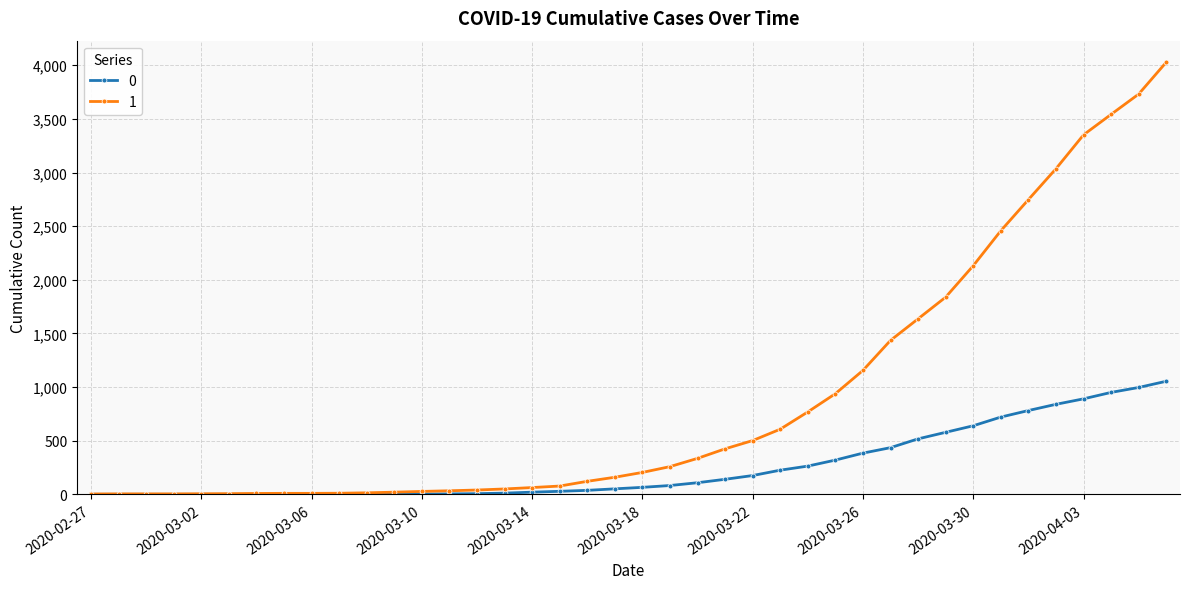

What is the maximum value shown in the chart?

4028